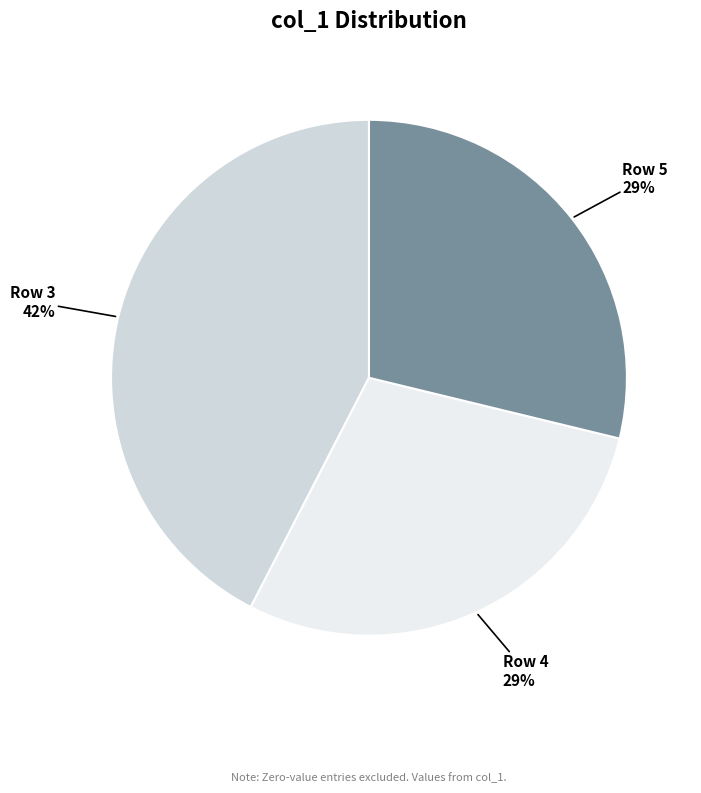

Which has a higher value, Row 4 or Row 3?

Row 3